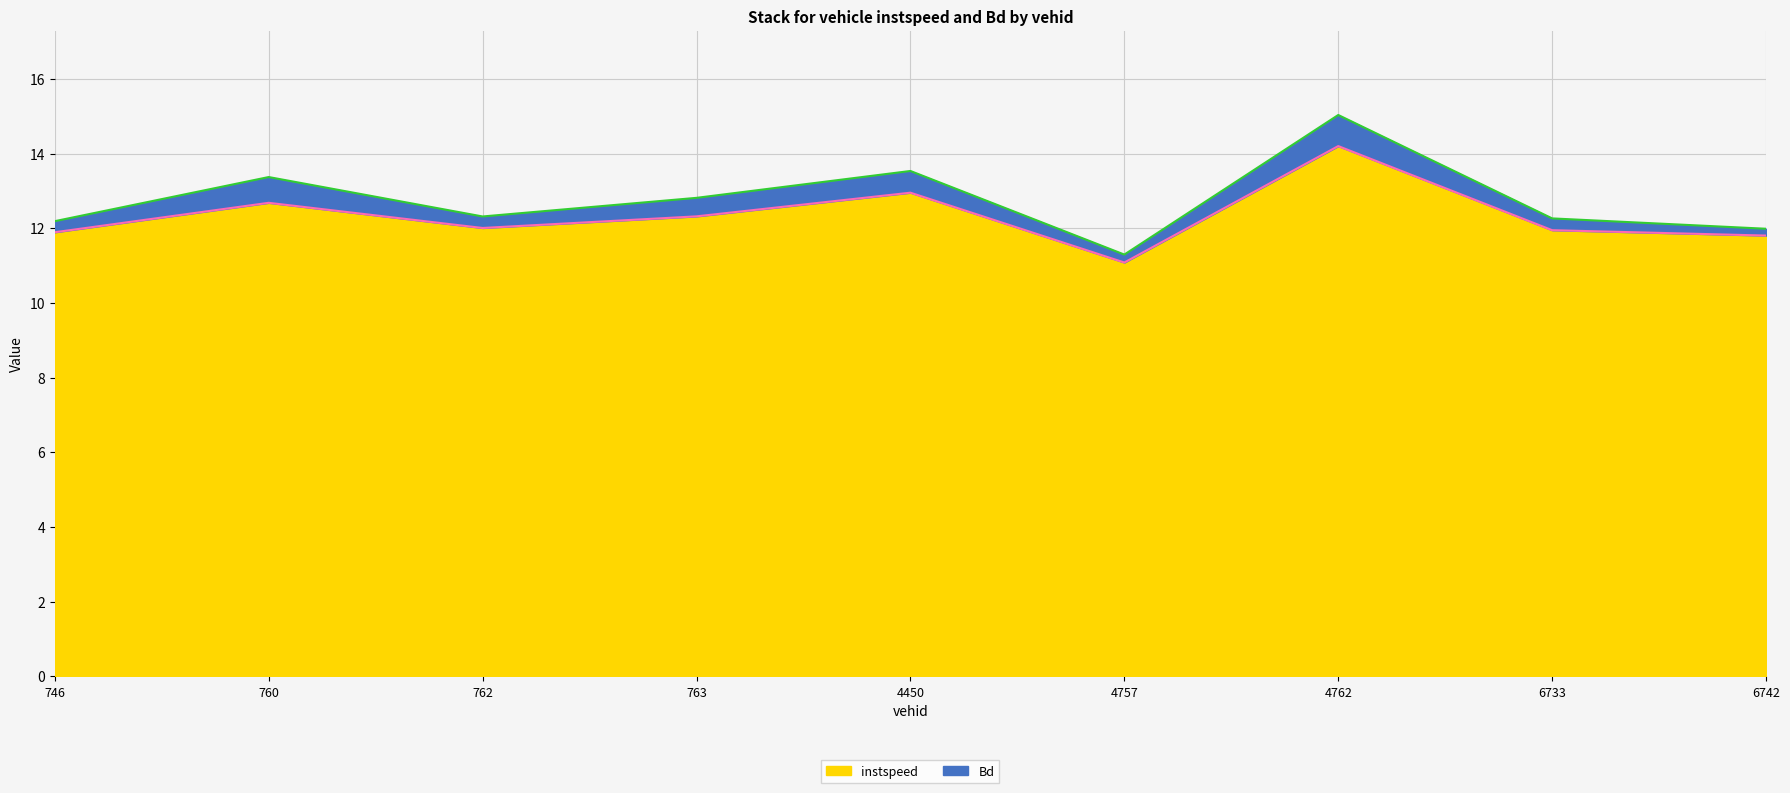

List the labels in order of value, smallest first.

4757, 6742, 746, 6733, 762, 763, 760, 4450, 4762